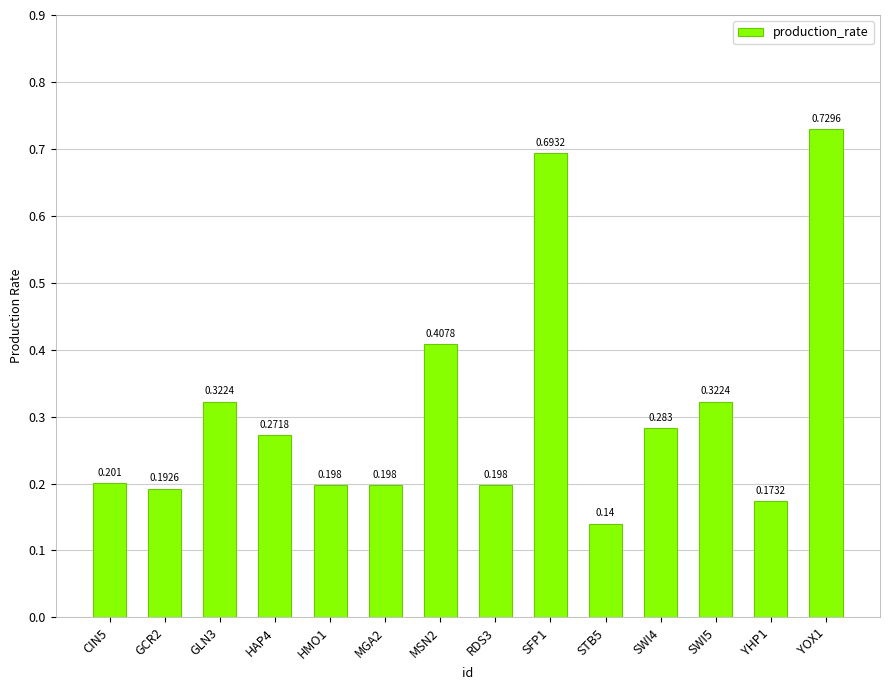

Which category has the highest value across all series?

YOX1